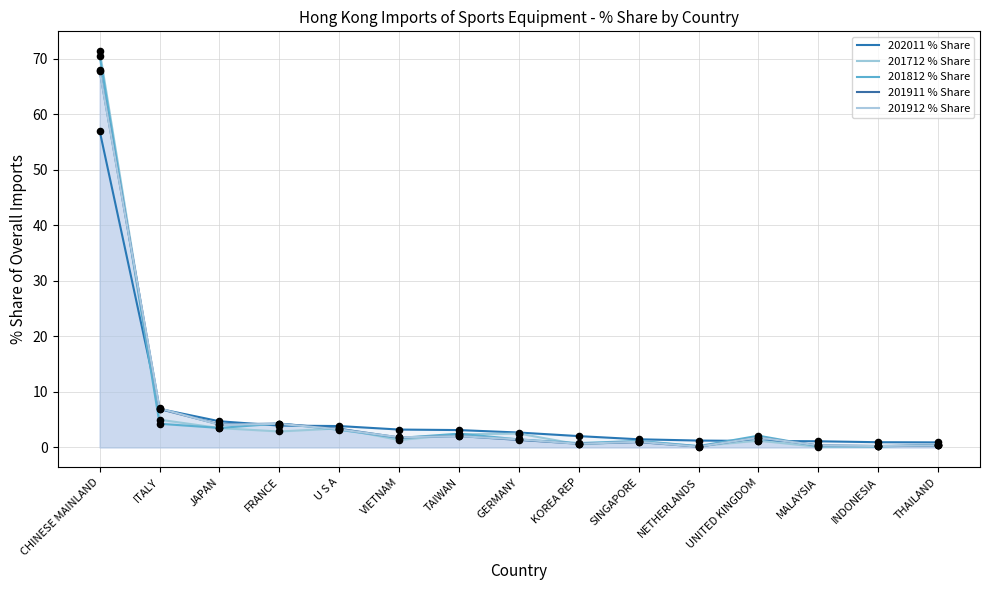

Which series contains the highest Y value?

201712 % Share